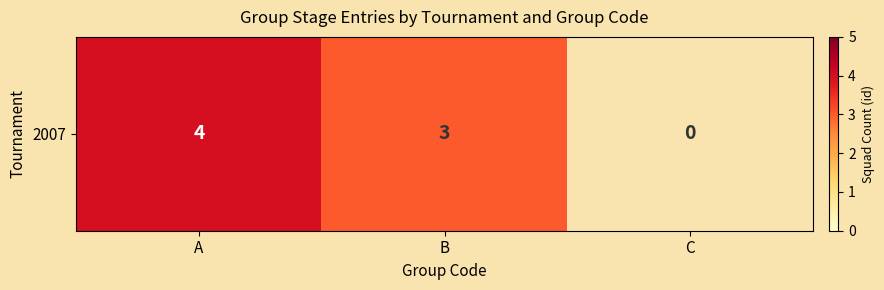

What is the greatest value displayed?

4.0